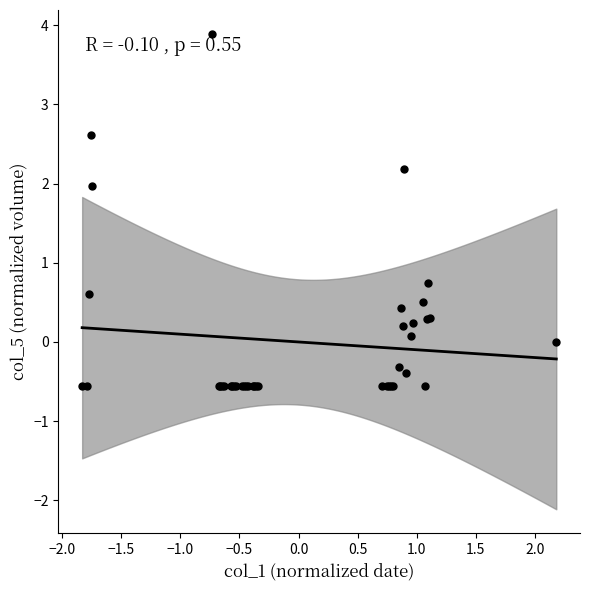

What Y value in the scatter plot is closest to 1?

0.7